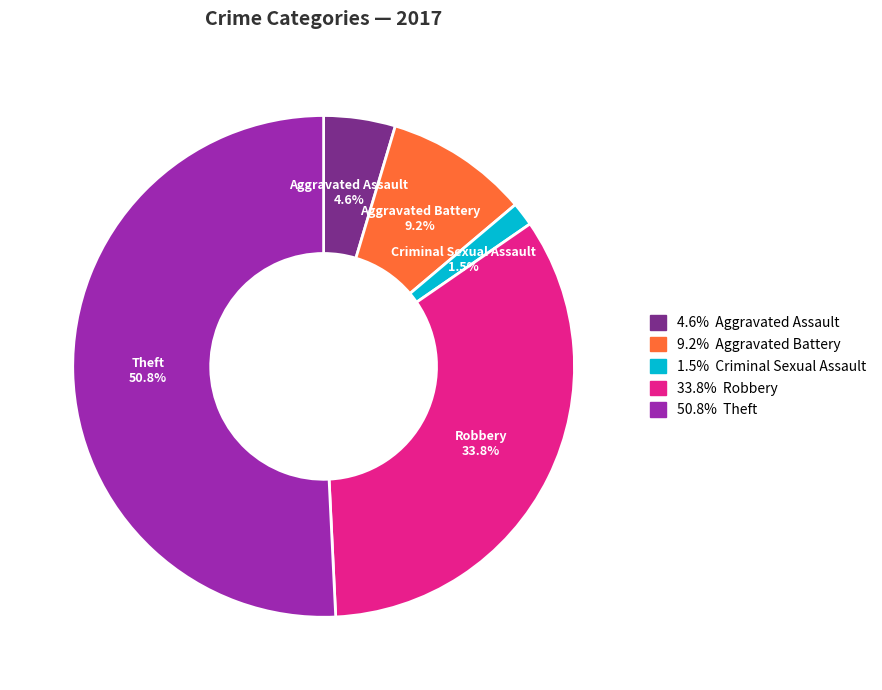

Rank the categories by value from lowest to highest.

Criminal Sexual Assault, Aggravated Assault, Aggravated Battery, Robbery, Theft